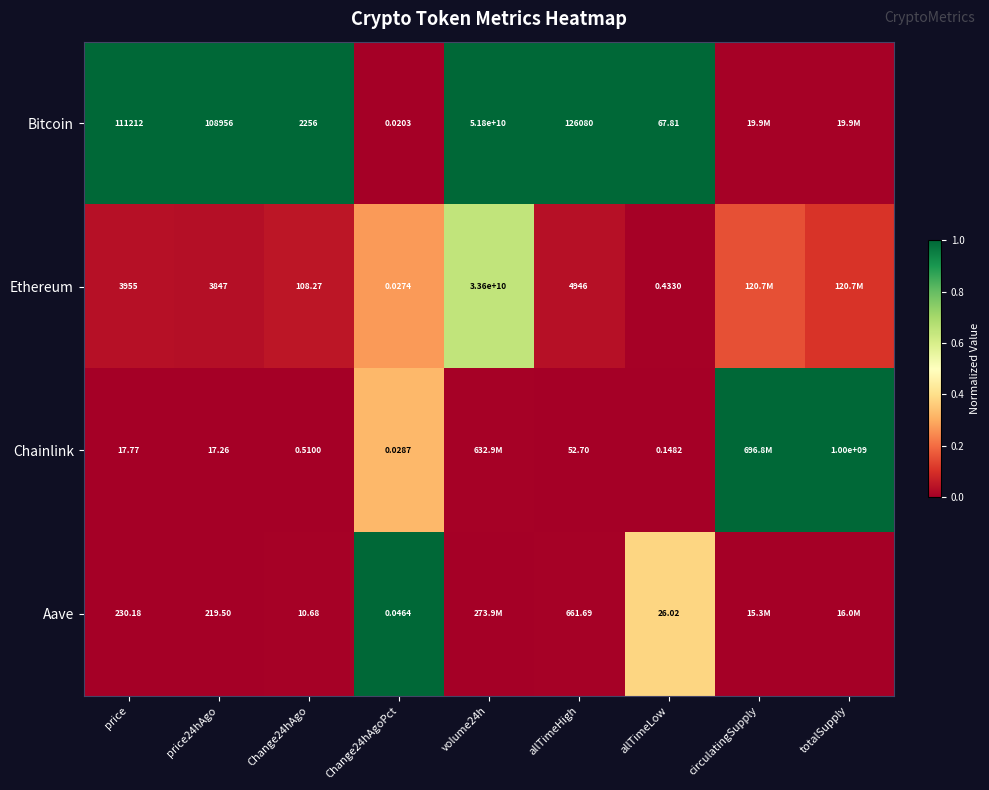

Which series changed the most between price and Change24hAgo?

Bitcoin